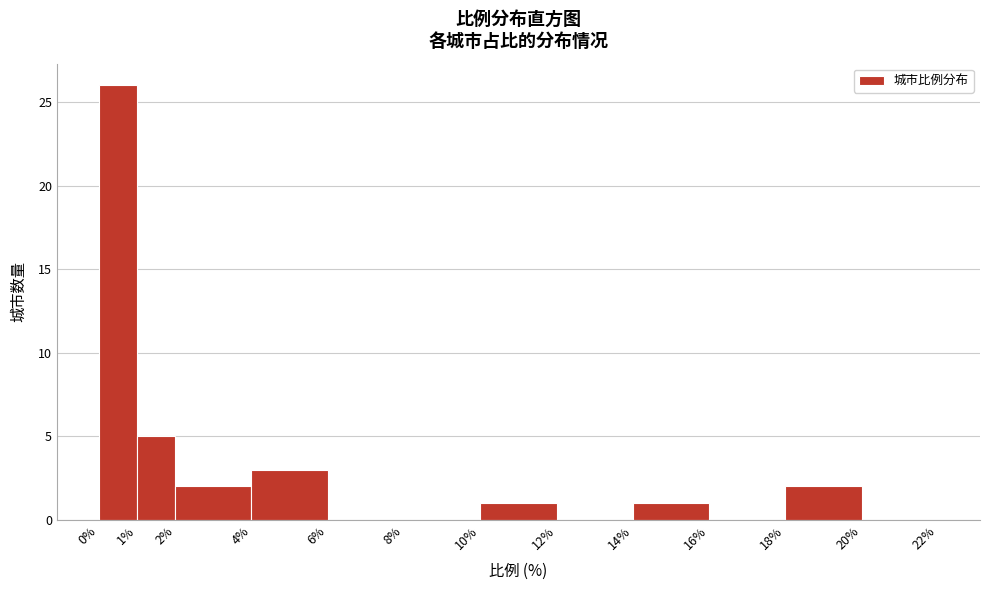

Reading left to right, list every bar in this chart as the range it spans on the x-axis followed by its height. The values are not printed on the chart, so give them approximately, as read against the axis.

0% to 1%: 26
1% to 2%: 5
2% to 4%: 2
4% to 6%: 3
6% to 8%: 0
8% to 10%: 0
10% to 12%: 1
12% to 14%: 0
14% to 16%: 1
16% to 18%: 0
18% to 20%: 2
20% to 22%: 0